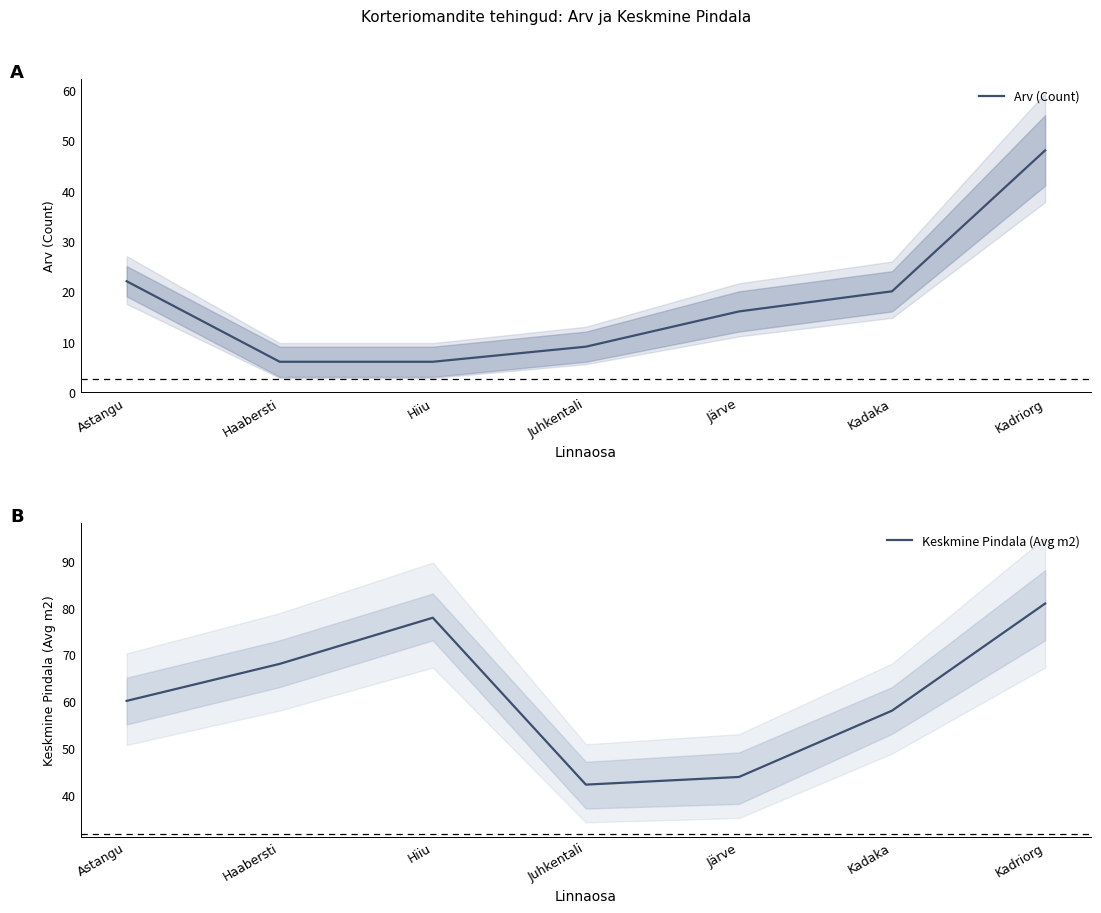

Between Juhkentali and Astangu, which is larger?

Astangu